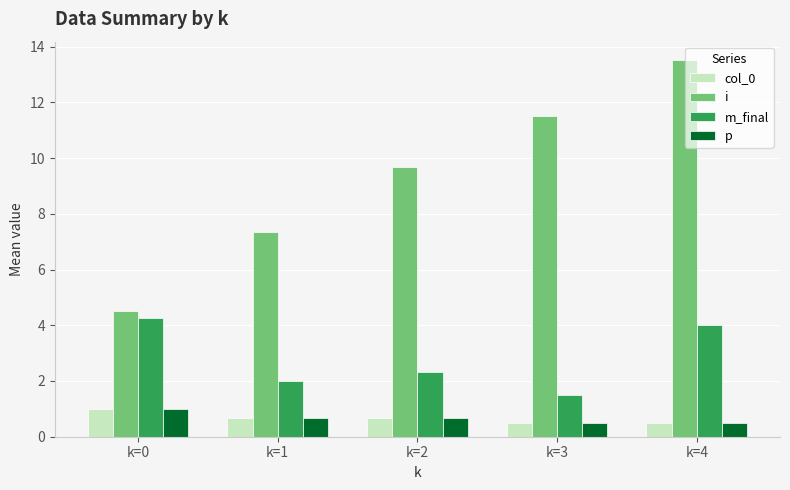

What is the difference between the highest and lowest values at k=3?

11.0